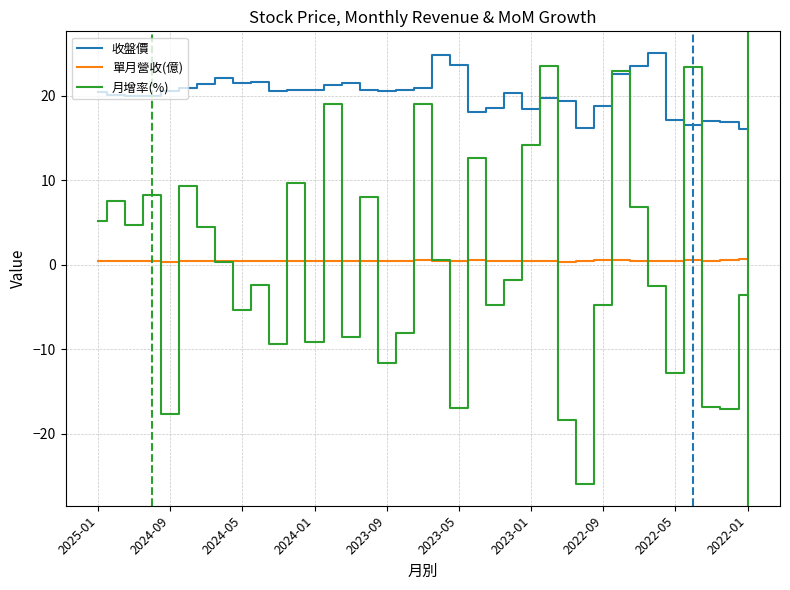

Which series has the widest spread of values?

月增率(%)